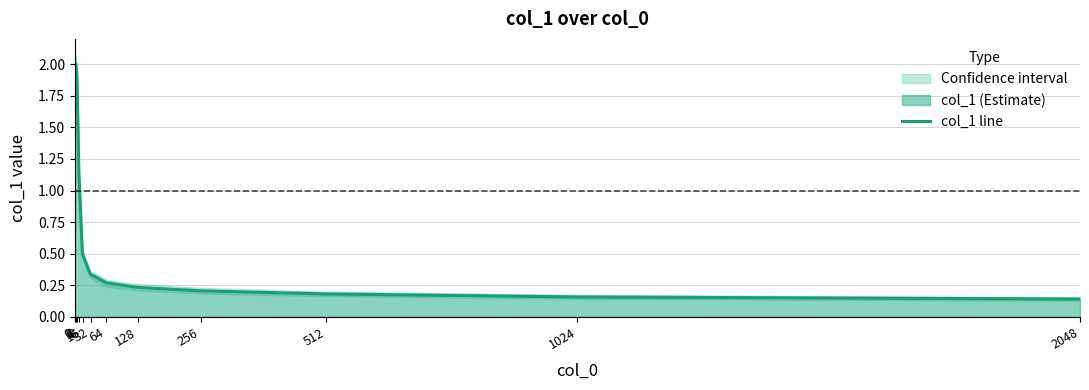

The chart shows a value of 1.0 at 0. True or false?

False